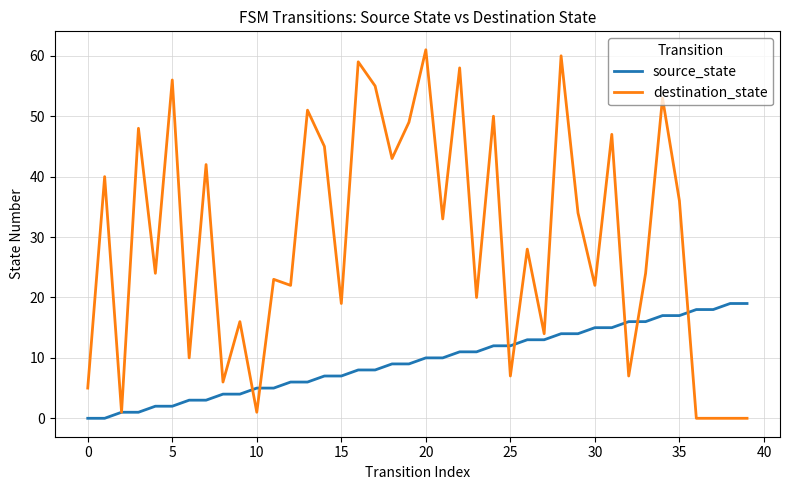

What is the greatest value displayed?

61